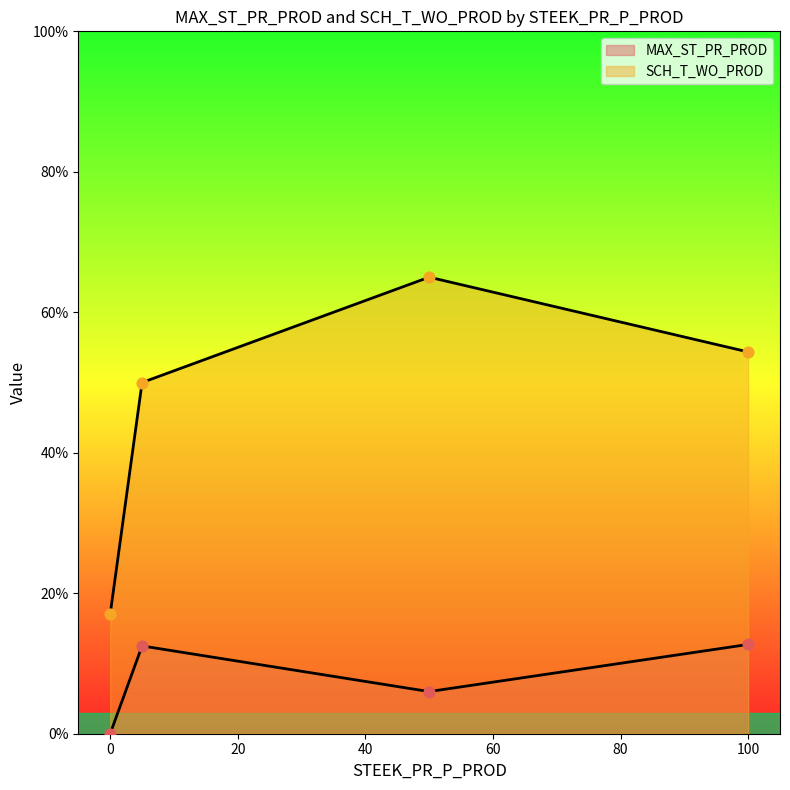

Which series has the largest Y range (max minus min)?

SCH_T_WO_PROD